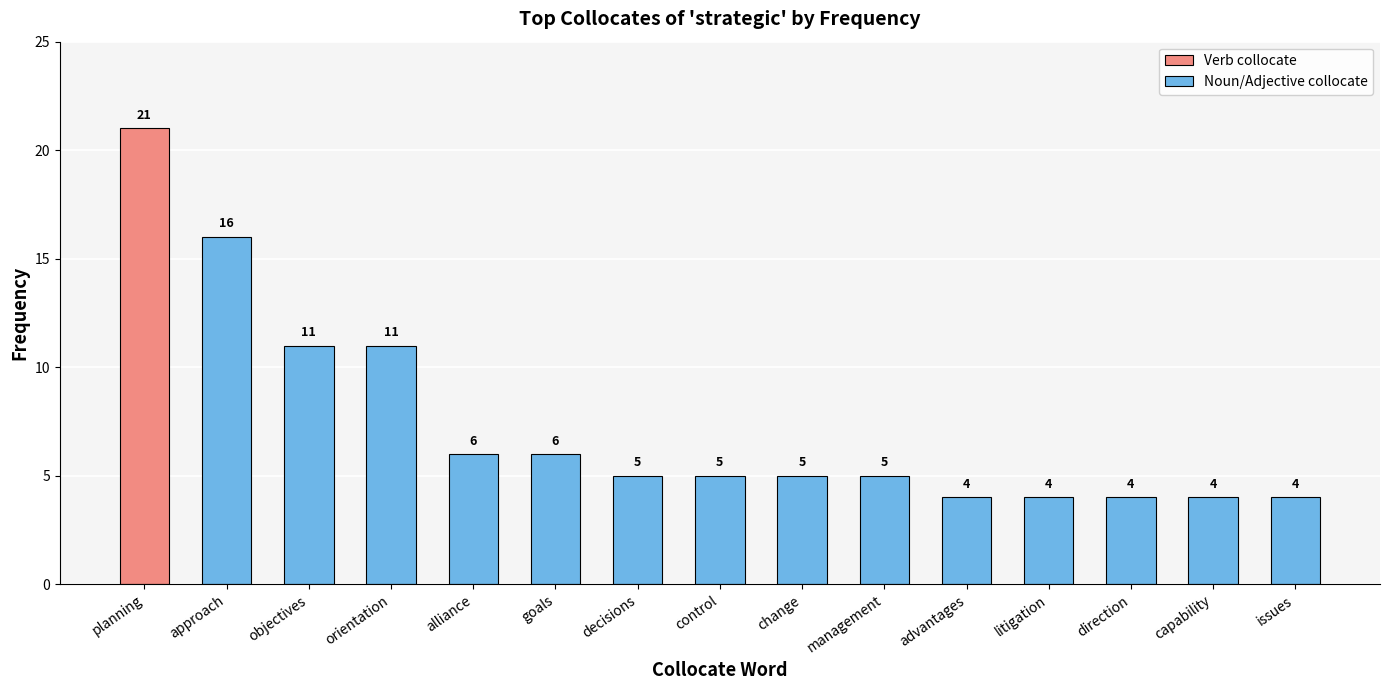

Approximately how many times larger is the value at issues compared to approach?

0.2